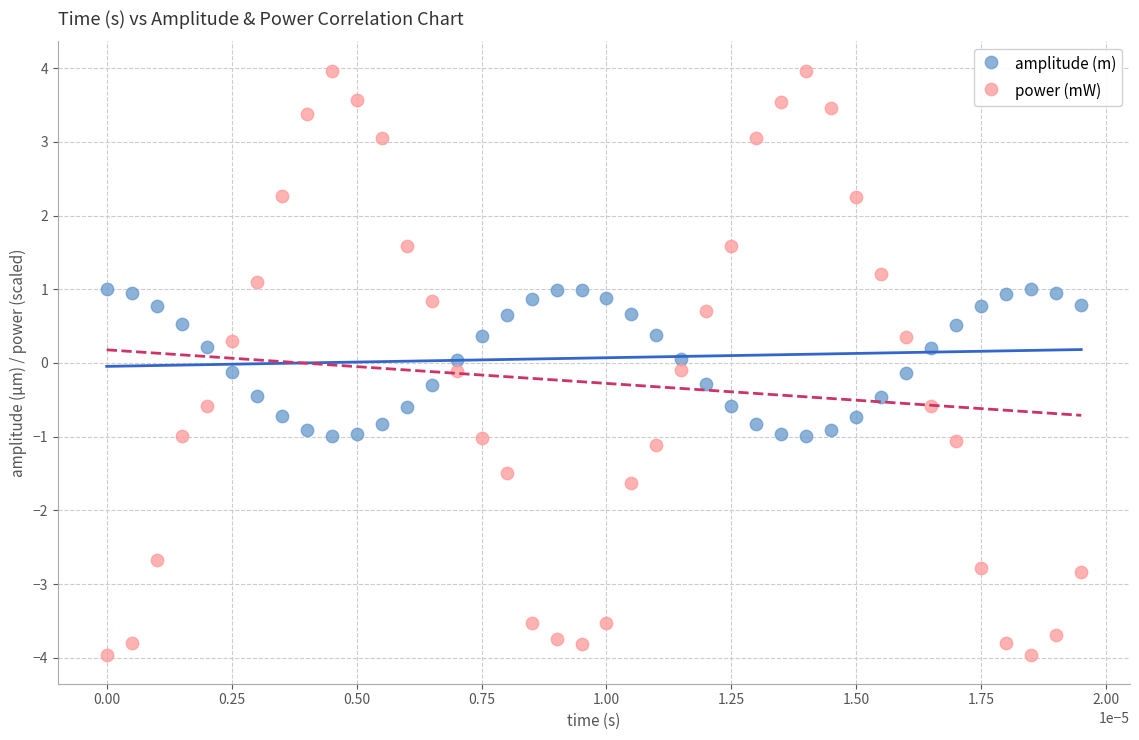

What are all the series names shown in the legend?

amplitude (m), power (mW)